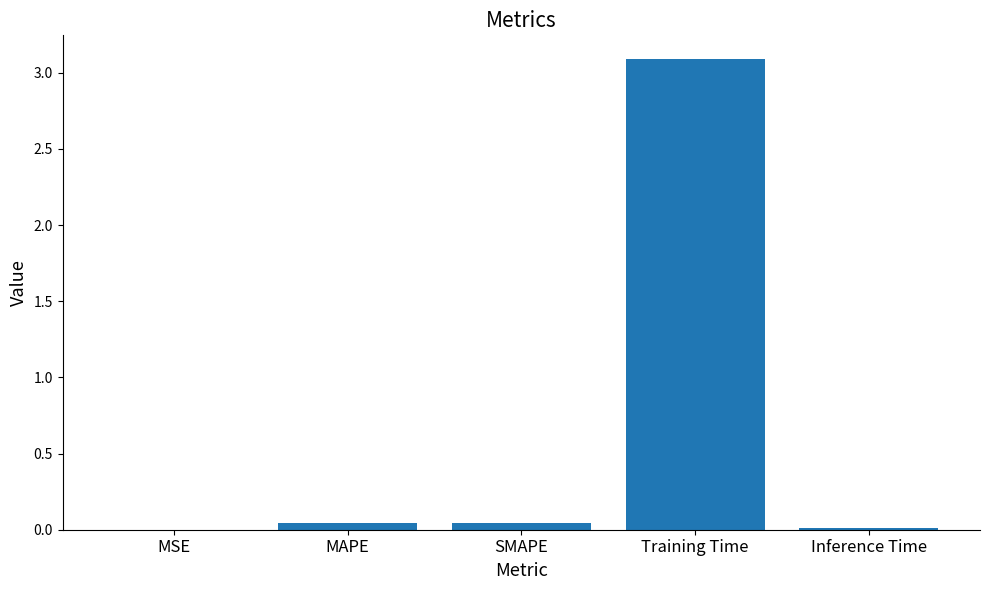

Which has a higher value, Training Time or MSE?

Training Time